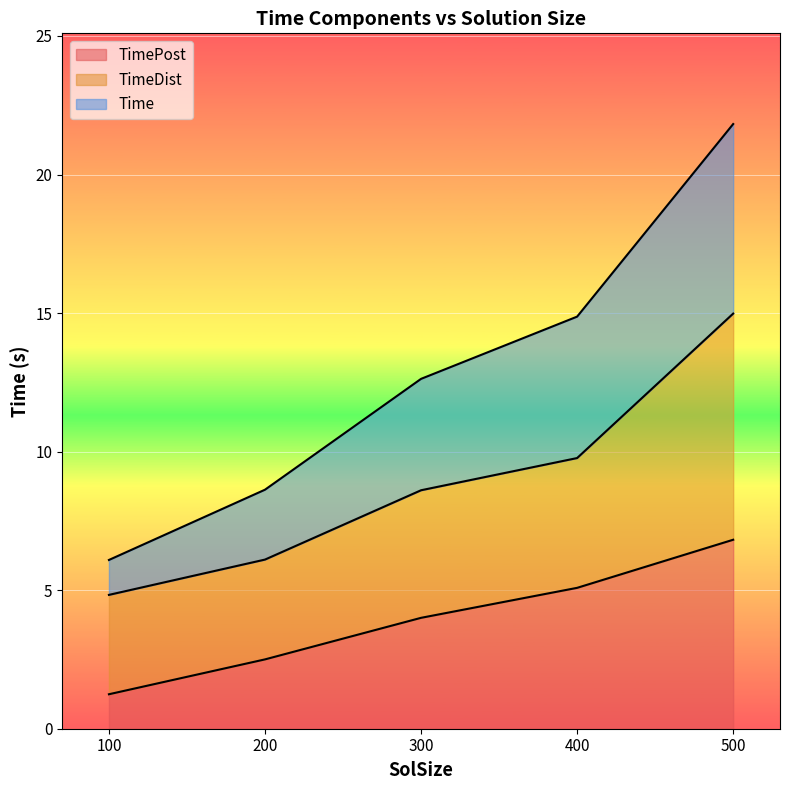

At which category is the sum across all series the highest?

500